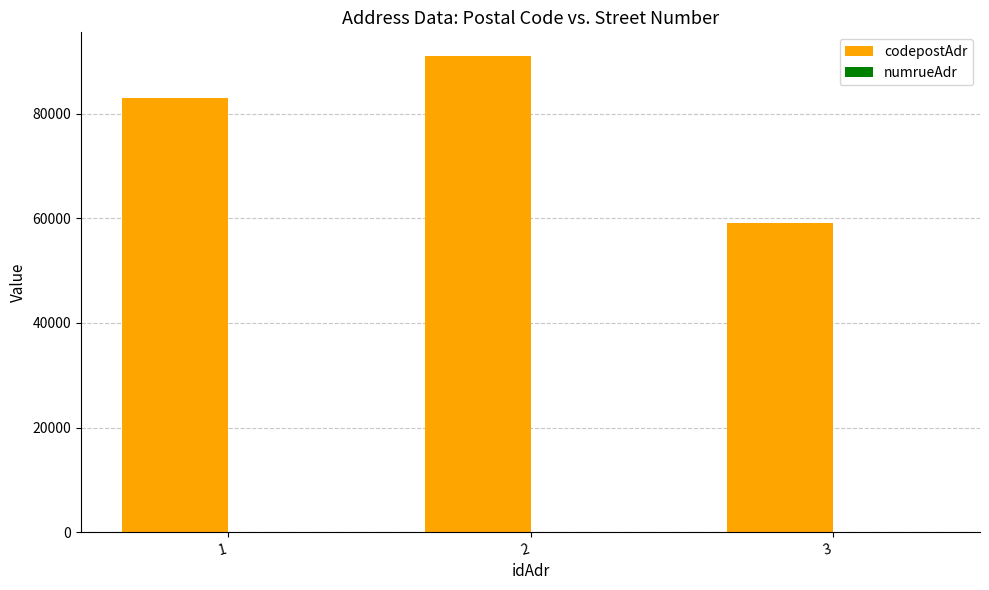

Between 2 and 3, which series saw the biggest shift?

codepostAdr